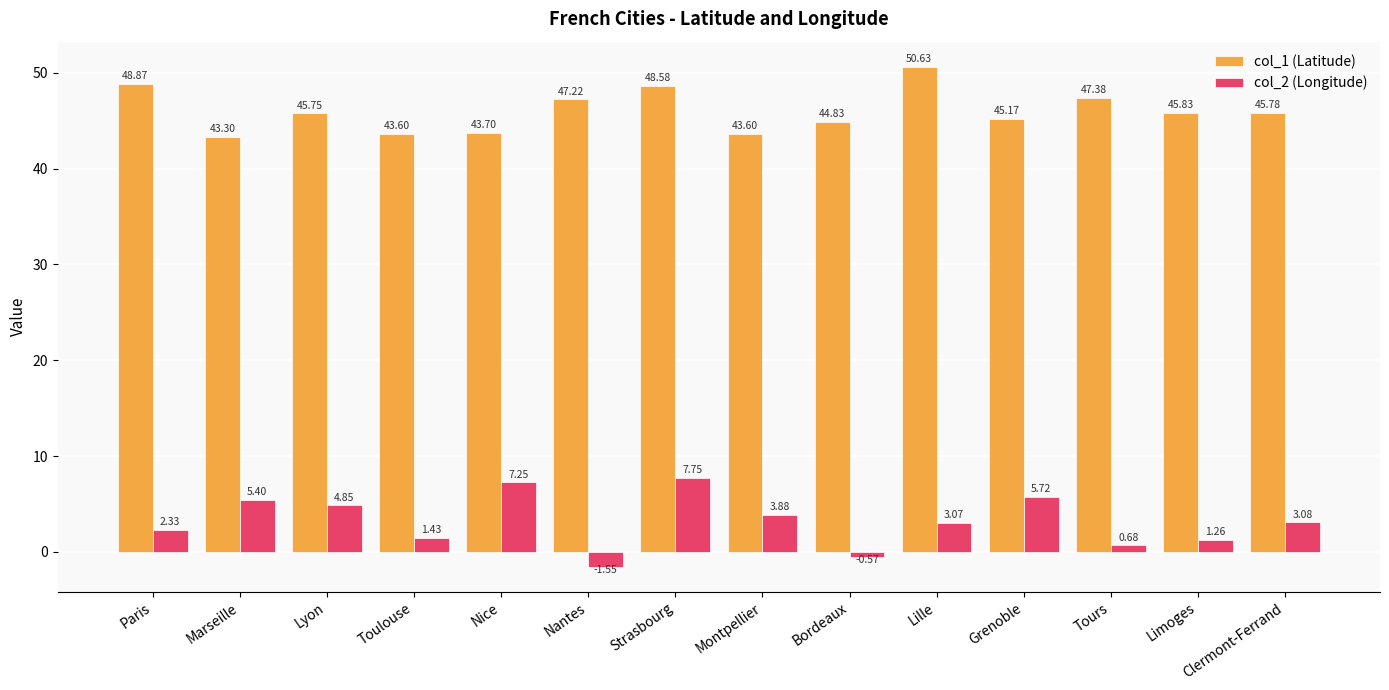

What are all the series names shown in the legend?

col_1 (Latitude), col_2 (Longitude)